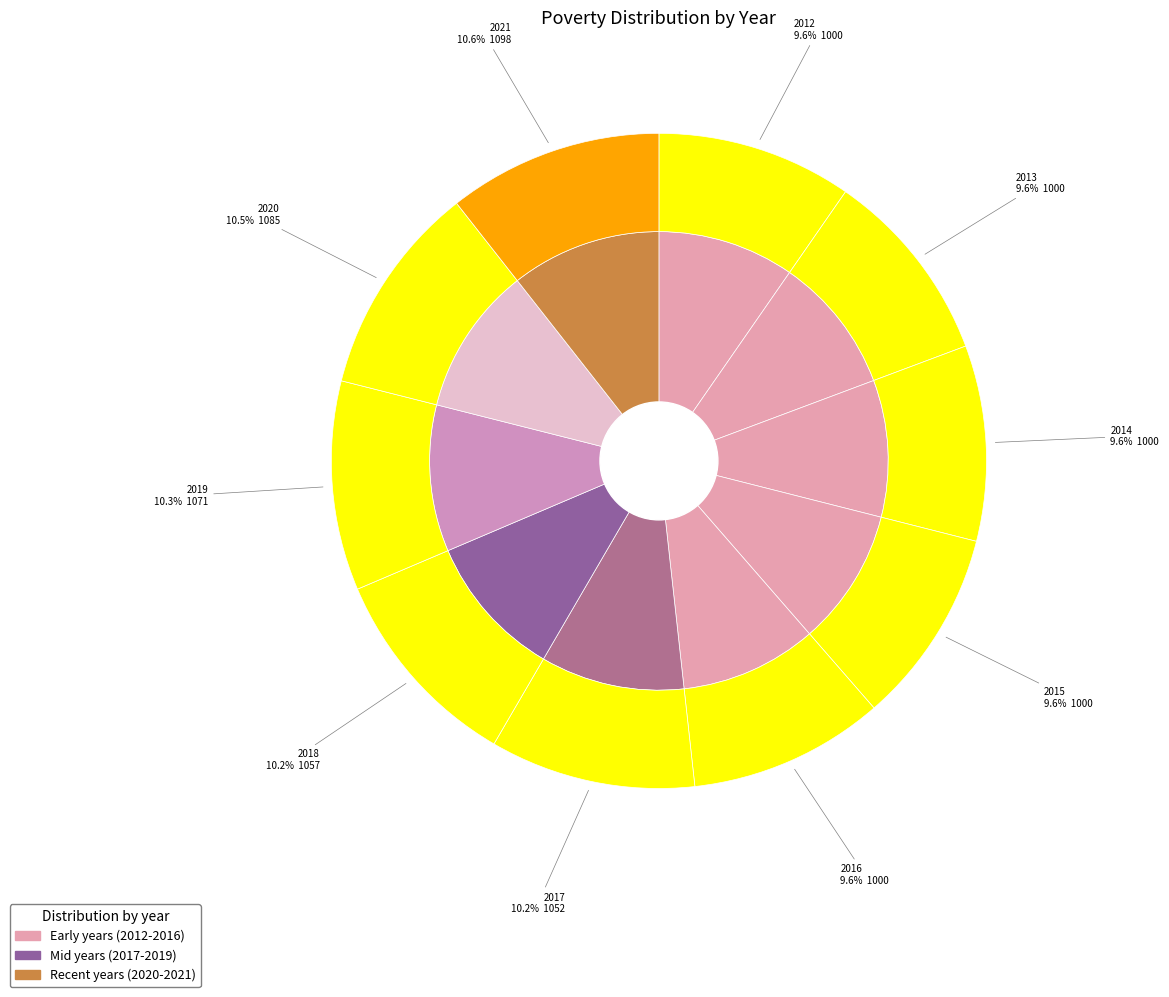

To the nearest percent, what is the difference between the largest and smallest slice percentages?

1%